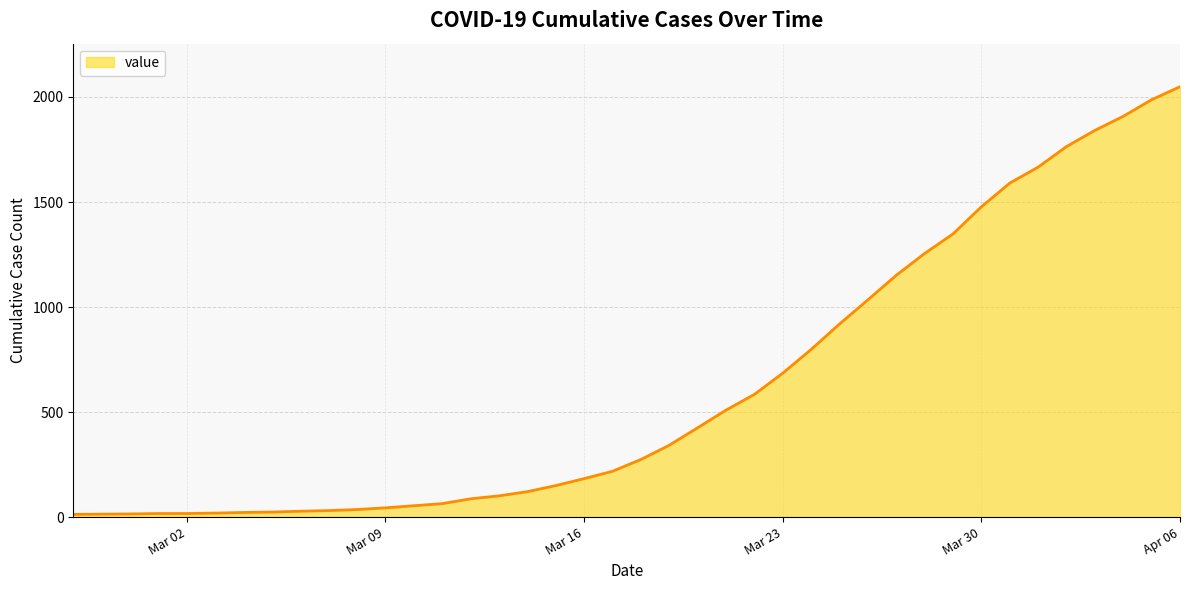

What is the maximum value shown in the chart?

2049